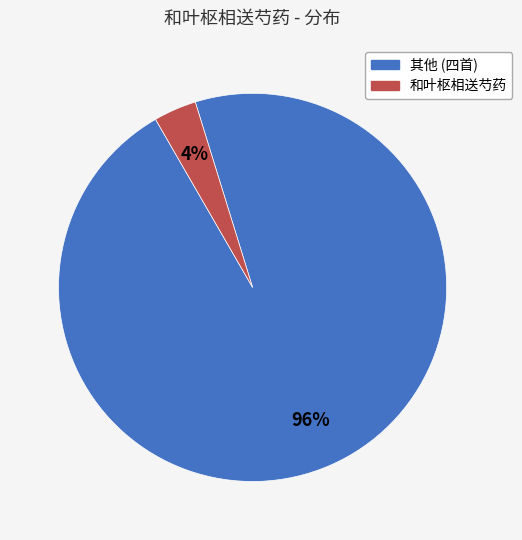

To the nearest percent, what is the average slice percentage?

50%